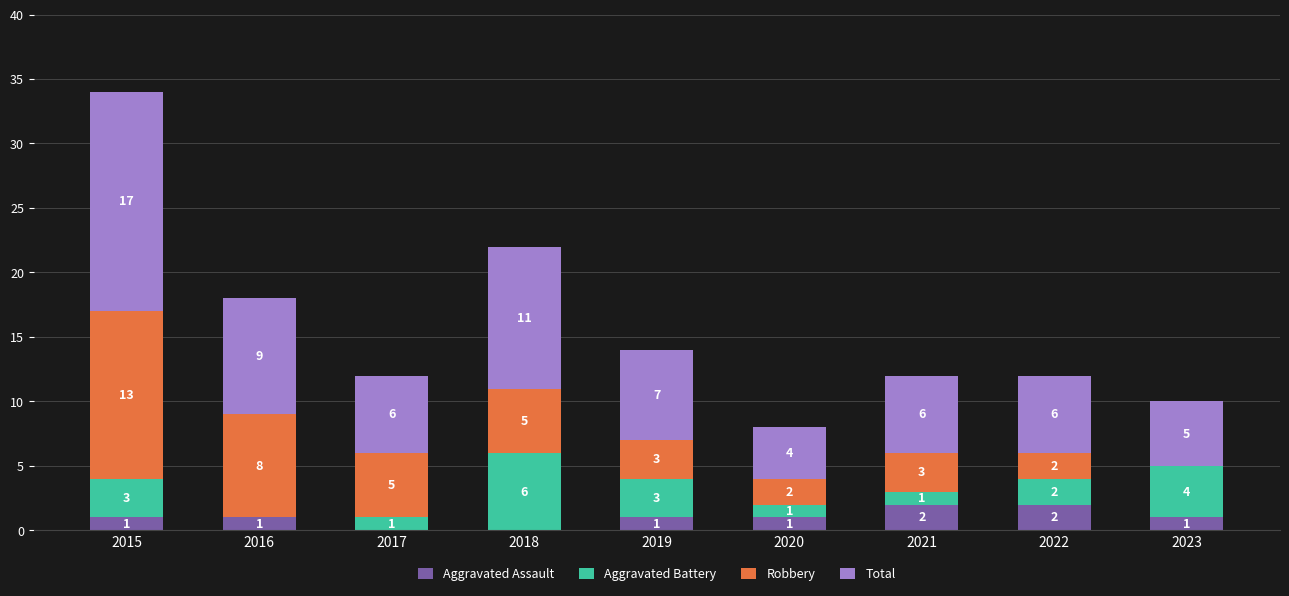

Are the bars grouped side by side (vs. stacked)?

No